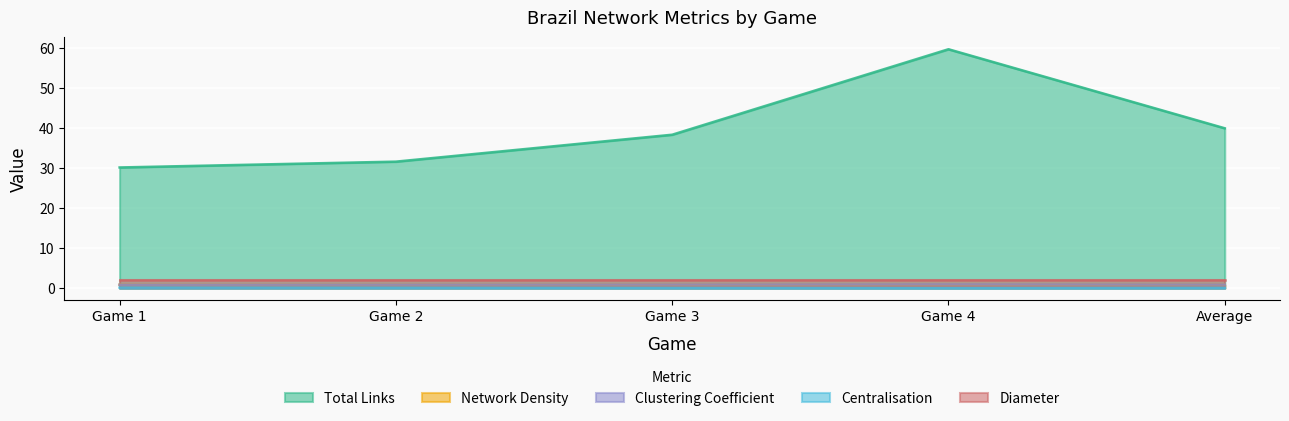

At which label is Total Links closest to 44?

Average